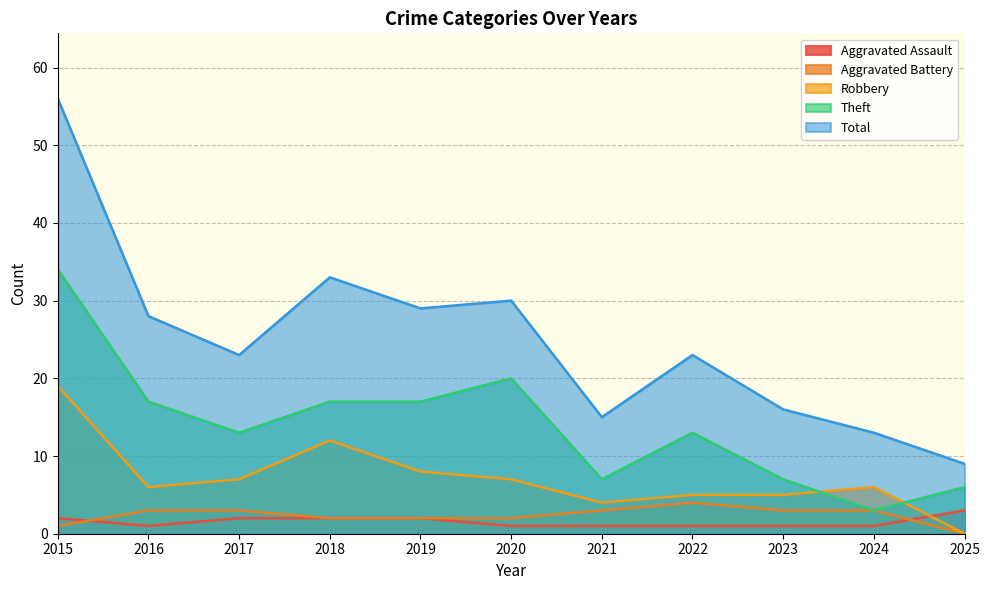

Reading left to right, what are all the values shown in this chart?

Aggravated Assault: 2015=2	2016=1	2017=2	2018=2	2019=2	2020=1	2021=1	2022=1	2023=1	2024=1	2025=3
Aggravated Battery: 2015=1	2016=3	2017=3	2018=2	2019=2	2020=2	2021=3	2022=4	2023=3	2024=3	2025=0
Robbery: 2015=19	2016=6	2017=7	2018=12	2019=8	2020=7	2021=4	2022=5	2023=5	2024=6	2025=0
Theft: 2015=34	2016=17	2017=13	2018=17	2019=17	2020=20	2021=7	2022=13	2023=7	2024=3	2025=6
Total: 2015=56	2016=28	2017=23	2018=33	2019=29	2020=30	2021=15	2022=23	2023=16	2024=13	2025=9